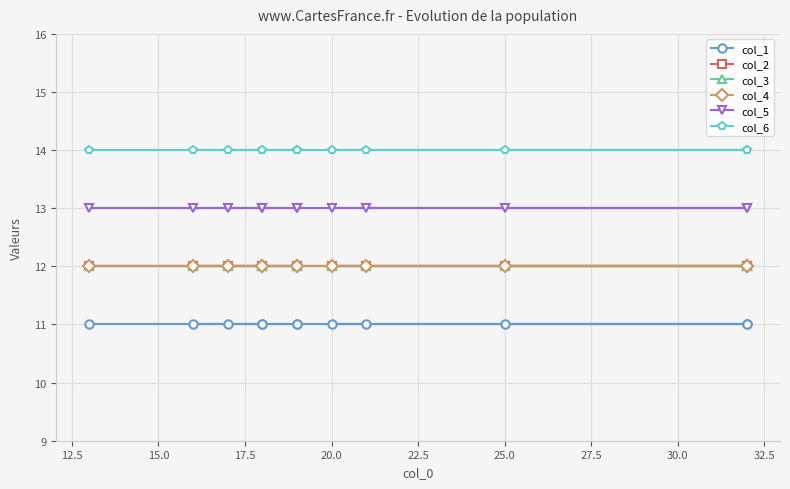

Is this an area chart (filled region under the line)?

No